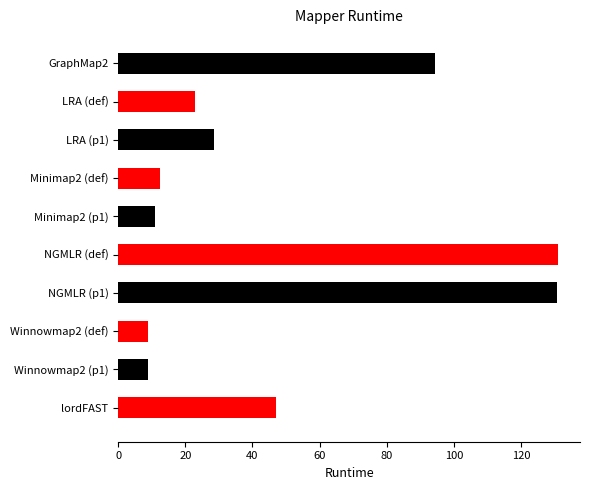

What is the difference between the second highest and second lowest values?

121.7